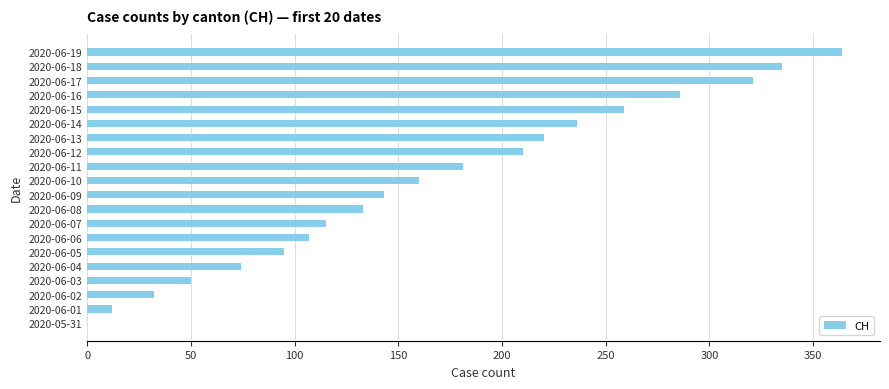

Where is the data nearest to the value 182?

2020-06-11